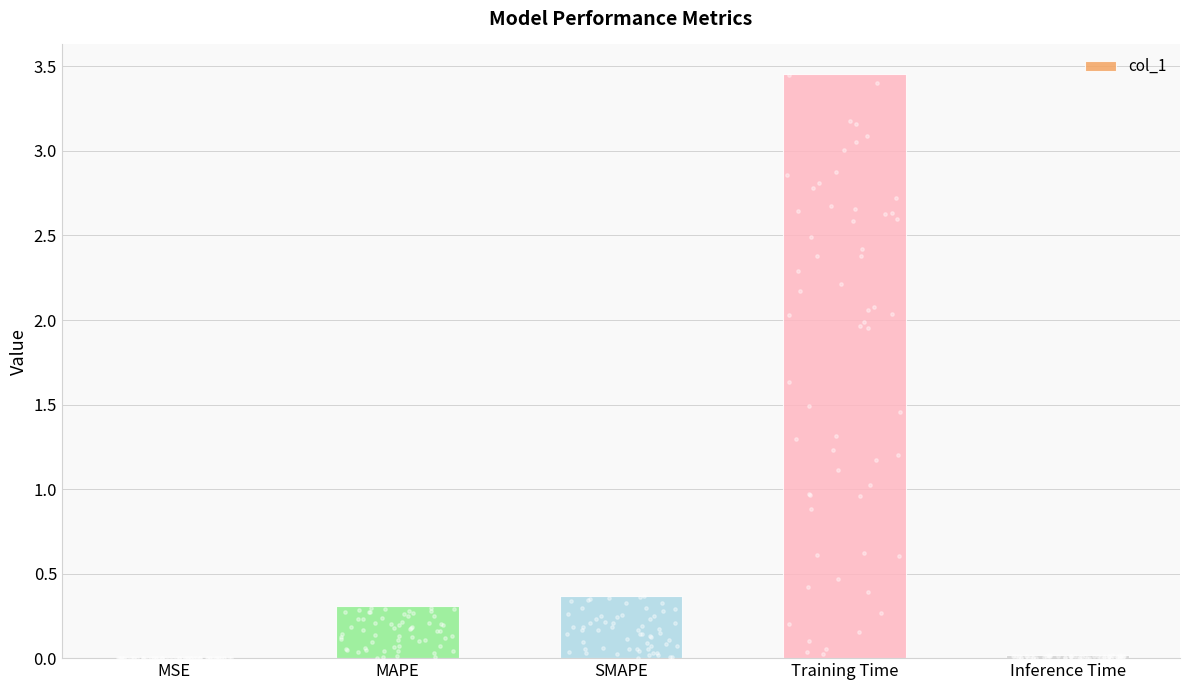

Which has a higher value, SMAPE or Inference Time?

SMAPE